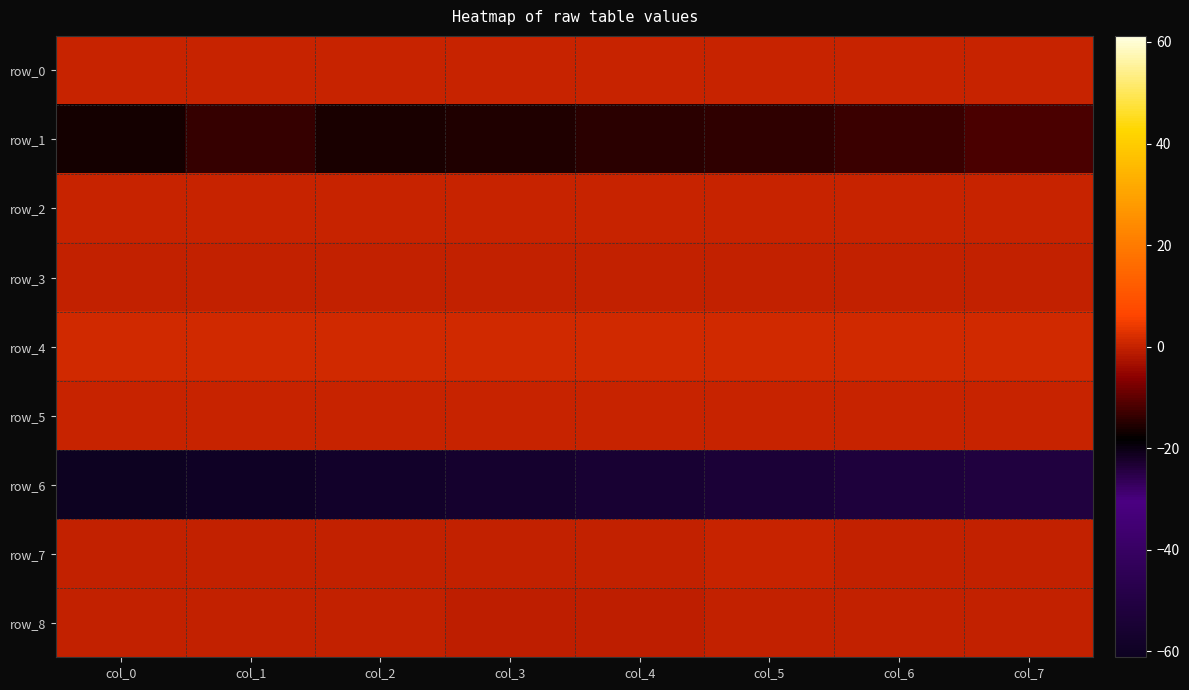

Reading left to right, what are all the values shown in this chart?

row_0: 0.2	0.2	0.2	0.2	0.1	0.2	0.2	0.2
row_1: -16.4	-13.6	-15.9	-15.5	-14.4	-14.2	-13.2	-11.6
row_2: 0.0	0.1	0.1	0.1	0.0	0.1	0.1	0.1
row_3: -0.3	-0.3	-0.3	-0.3	-0.3	-0.3	-0.4	-0.4
row_4: 1.3	1.3	1.3	1.3	1.3	1.3	1.3	1.3
row_5: 0.0	0.0	0.0	0.0	0.0	0.0	0.0	0.0
row_6: -61.2	-59.8	-58.2	-56.7	-55.2	-53.8	-52.5	-51.3
row_7: -0.3	-0.2	-0.2	-0.1	-0.1	0.0	-0.0	-0.0
row_8: -0.2	-0.5	-0.4	-0.5	-0.5	-0.5	-0.4	-0.3